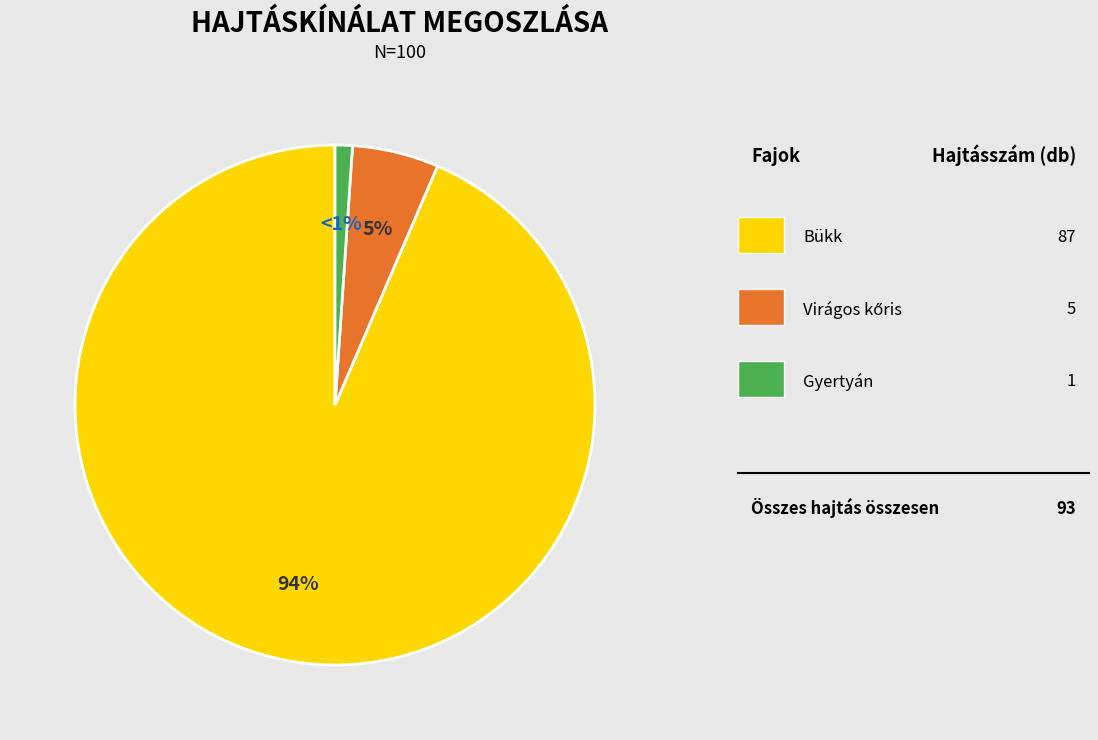

How many segments does this pie chart have?

3